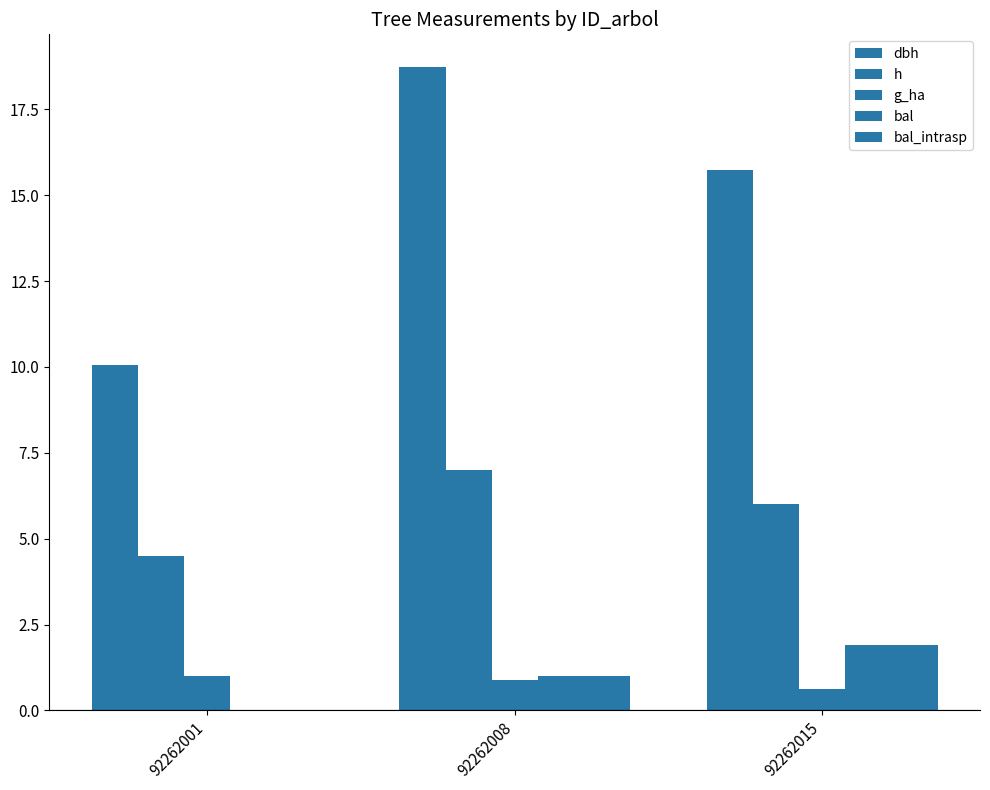

How many groups of bars are there?

3